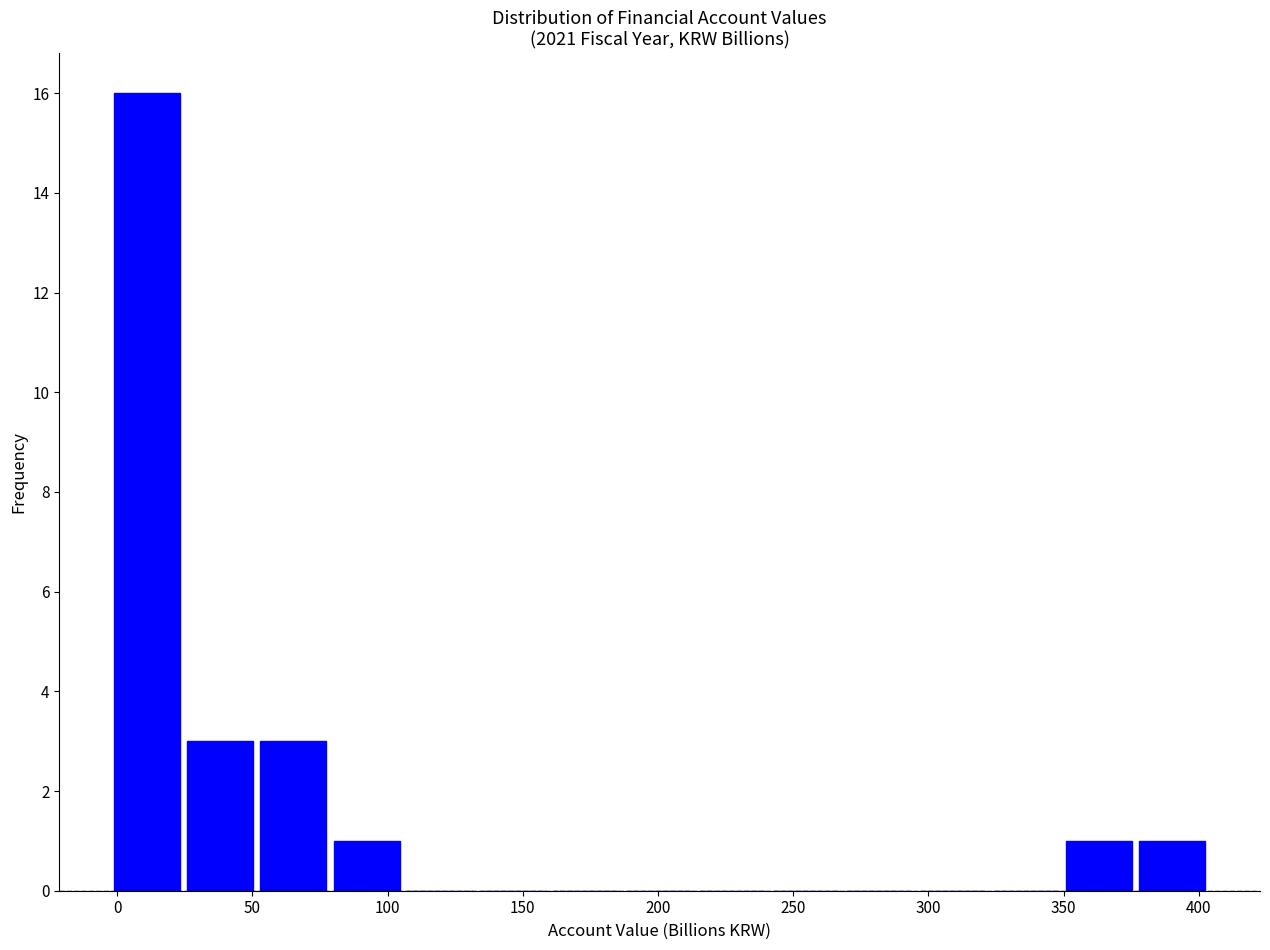

Reading left to right, transcribe this chart: for each bar, give the range it covers on the x-axis and its height. Neither the bar edges nor the heights are printed on the chart, so give them approximately, as read against the axes.

-5 to 25: 16
25 to 50: 3
50 to 80: 3
80 to 105: 1
105 to 135: 0
135 to 160: 0
160 to 185: 0
185 to 215: 0
215 to 240: 0
240 to 270: 0
270 to 295: 0
295 to 325: 0
325 to 350: 0
350 to 375: 1
375 to 405: 1